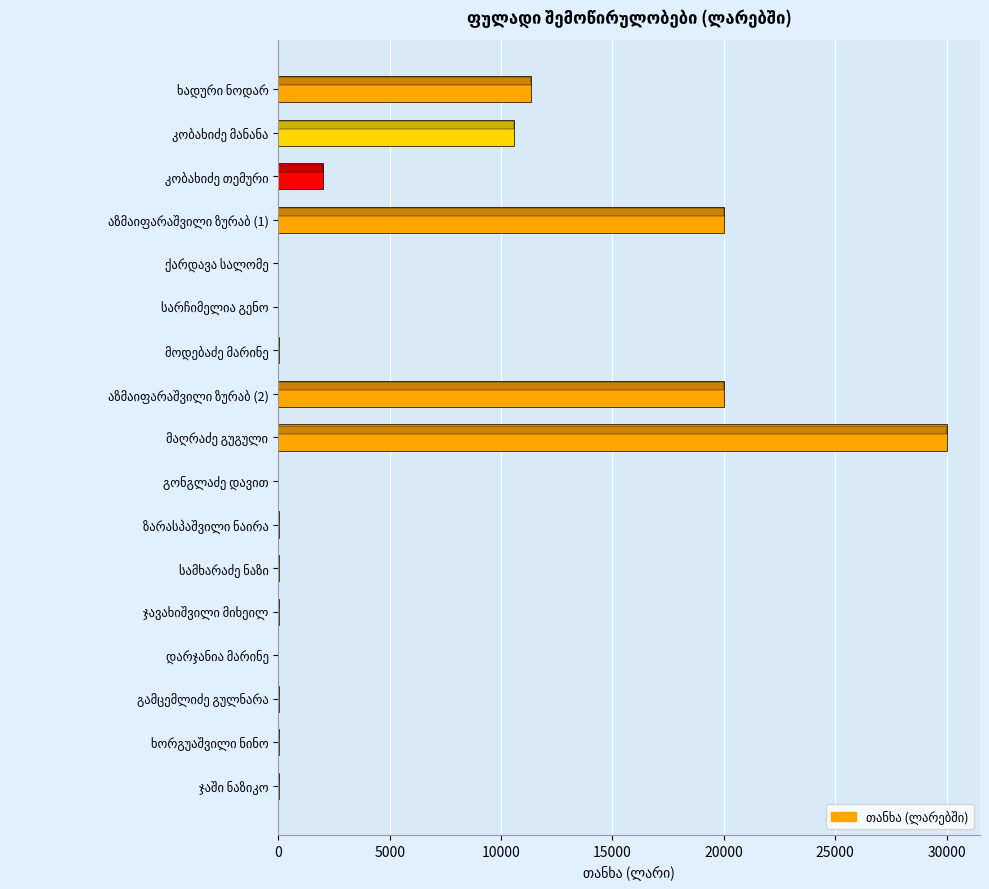

How many values are below 40?

8